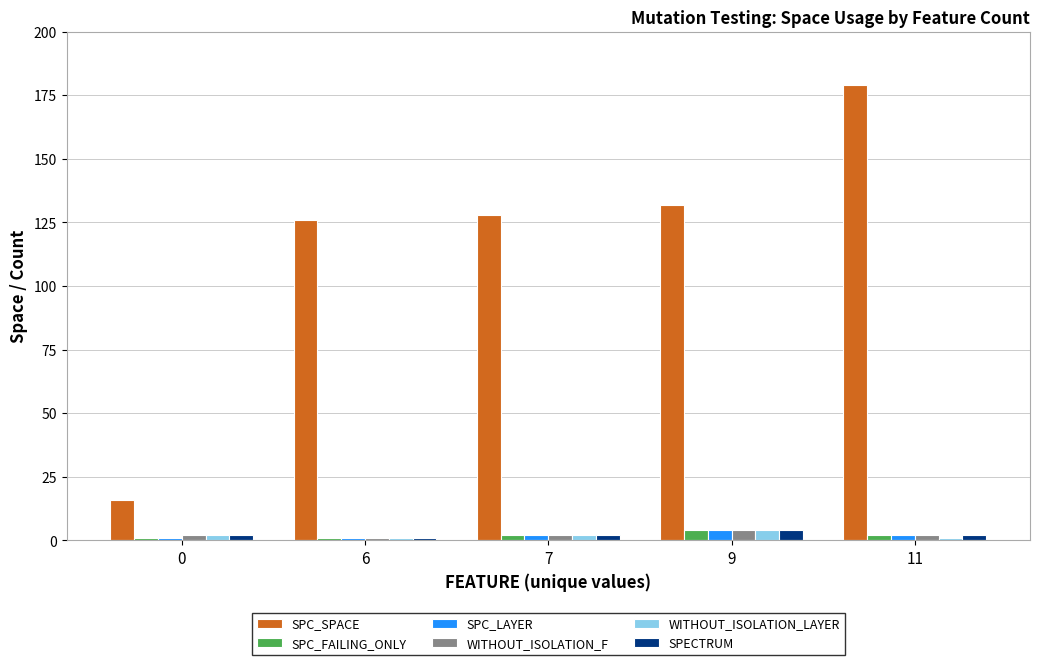

Which series has the largest total across all categories?

SPC_SPACE